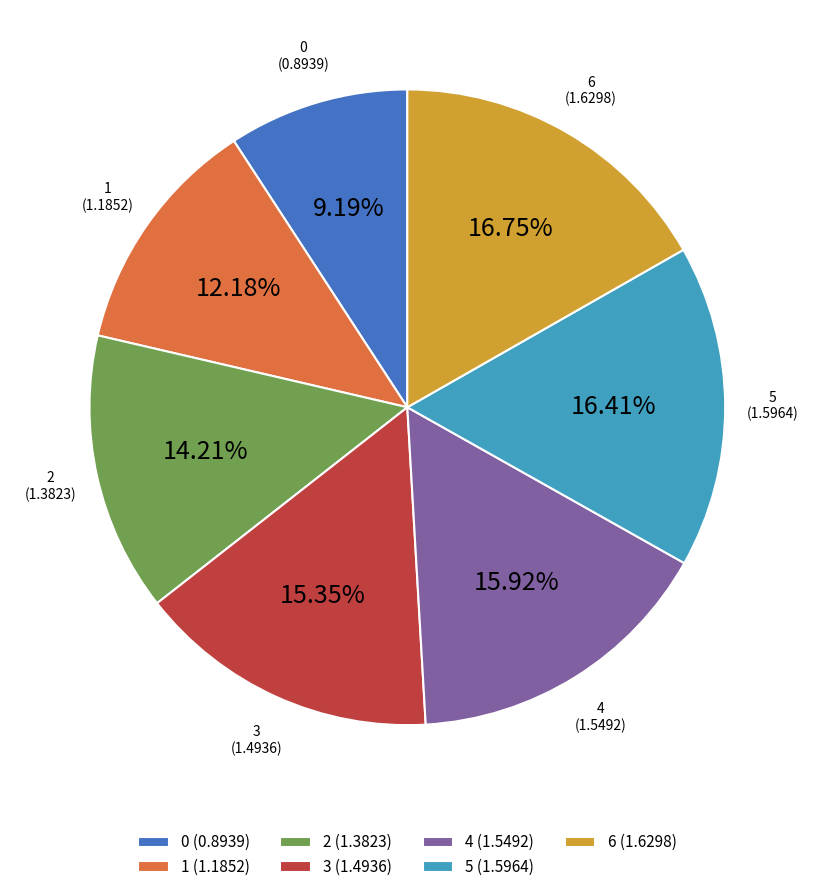

How many slices are in this pie chart?

7